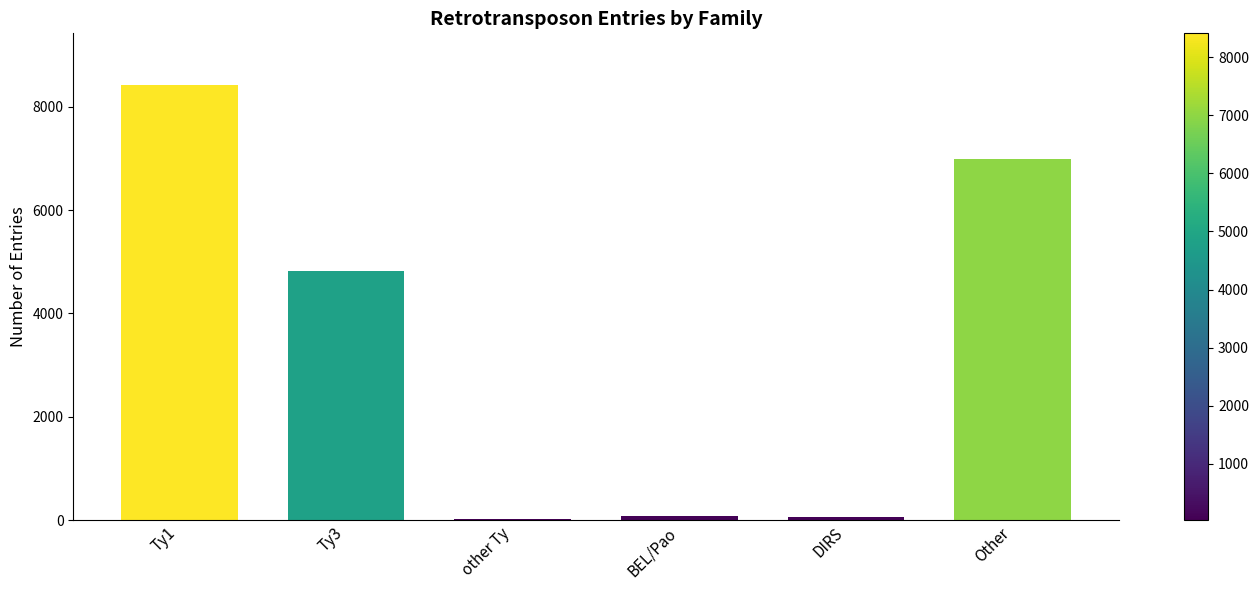

What is the sum of the values at Other and DIRS?

7049